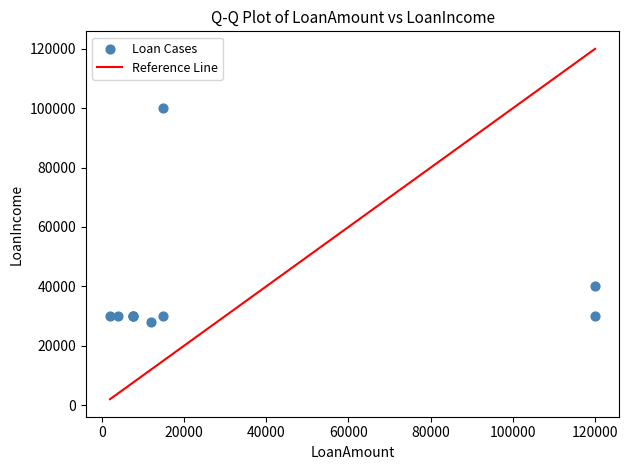

What Y value in the scatter plot is closest to 64000?

40000